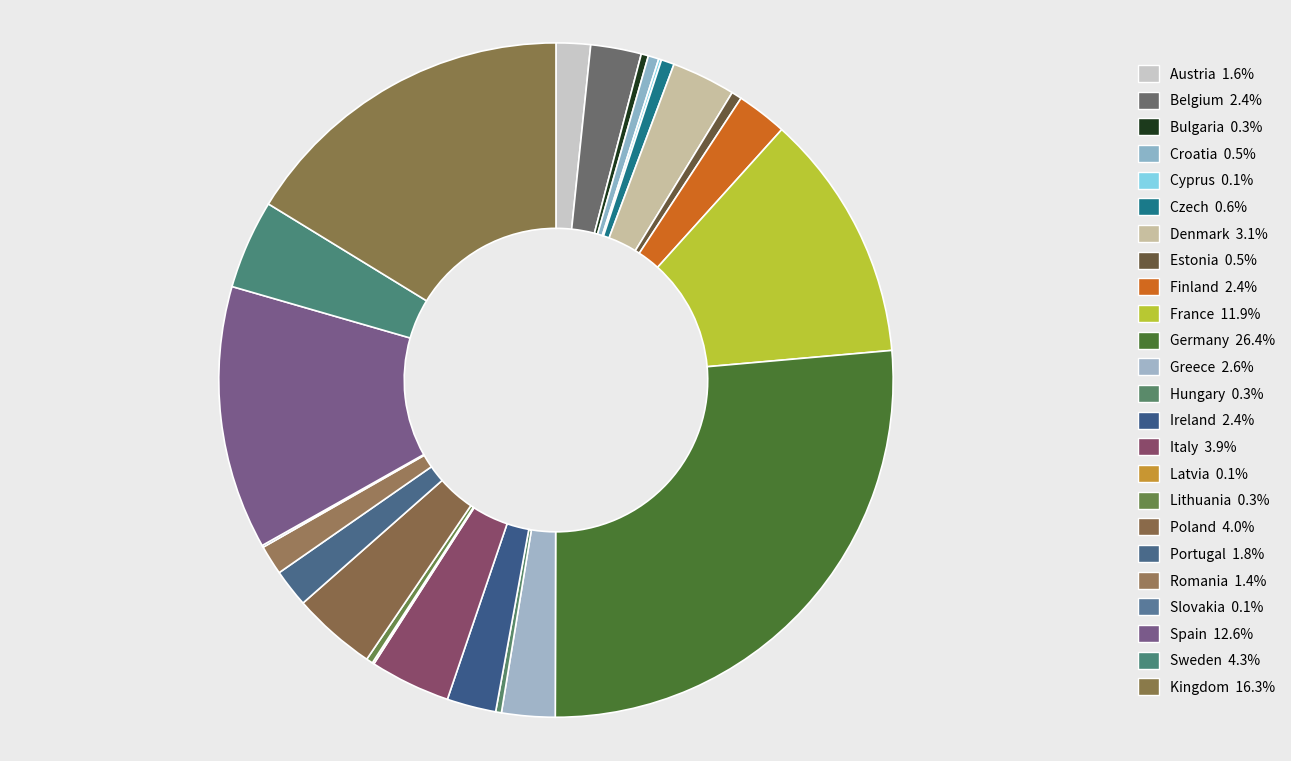

How many segments does this pie chart have?

24